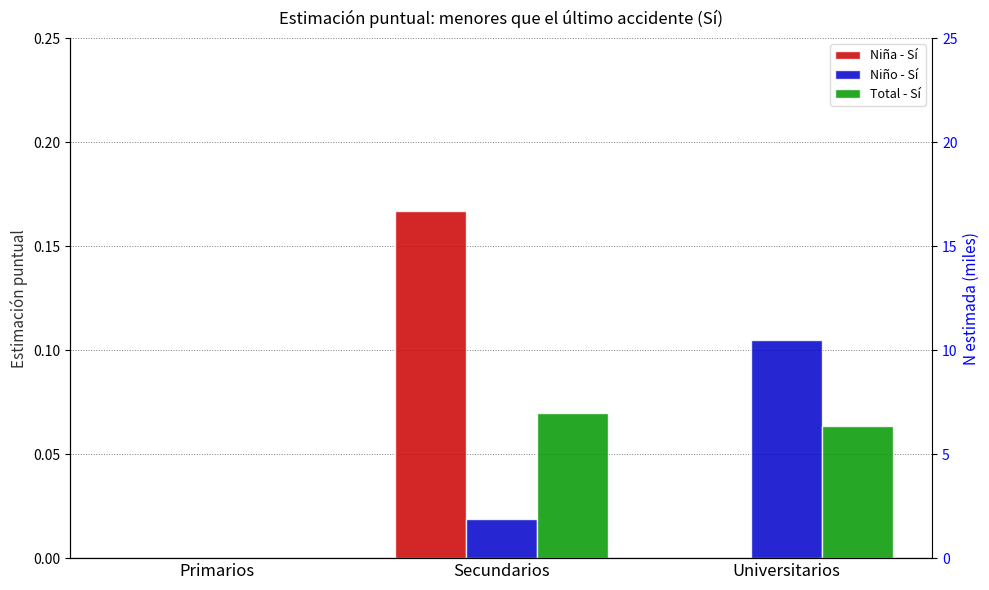

Reading left to right, transcribe all the data shown in this chart.

Niña - Sí: 0.0	0.2	0.0
Niño - Sí: 0.0	0.0	0.1
Total - Sí: 0.0	0.1	0.1